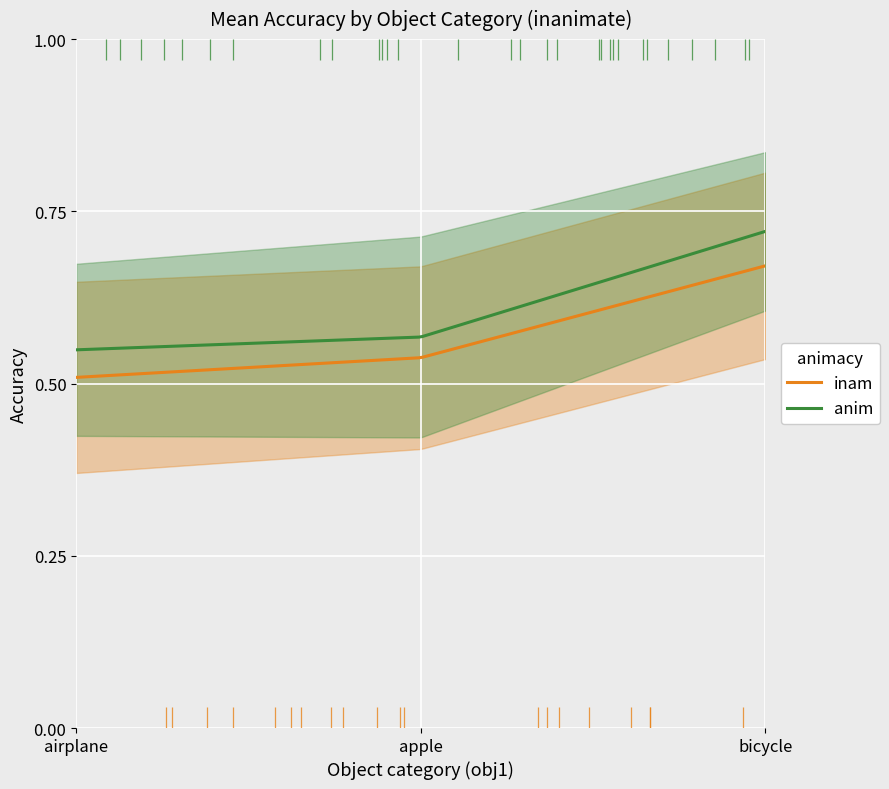

True or false: anim and inam cross at least once.

False